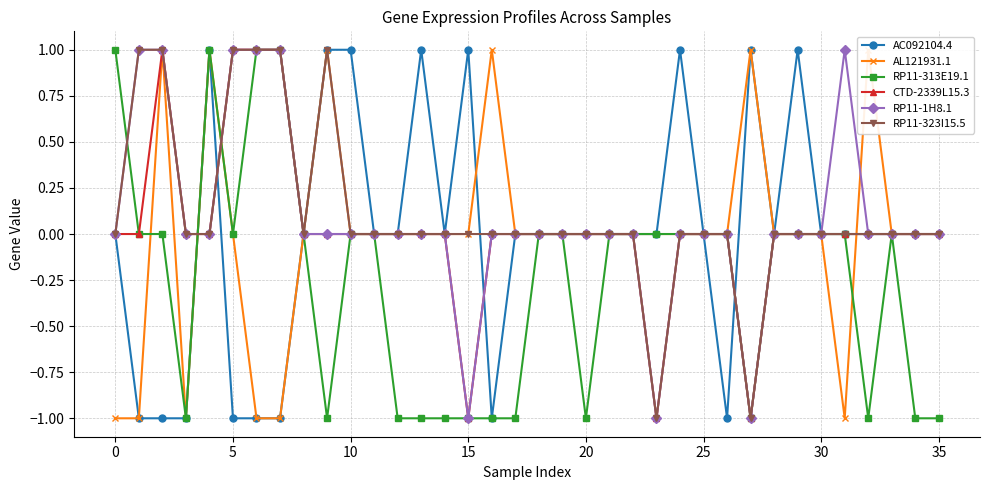

How many values in the CTD-2339L15.3 series exceed 0?

4